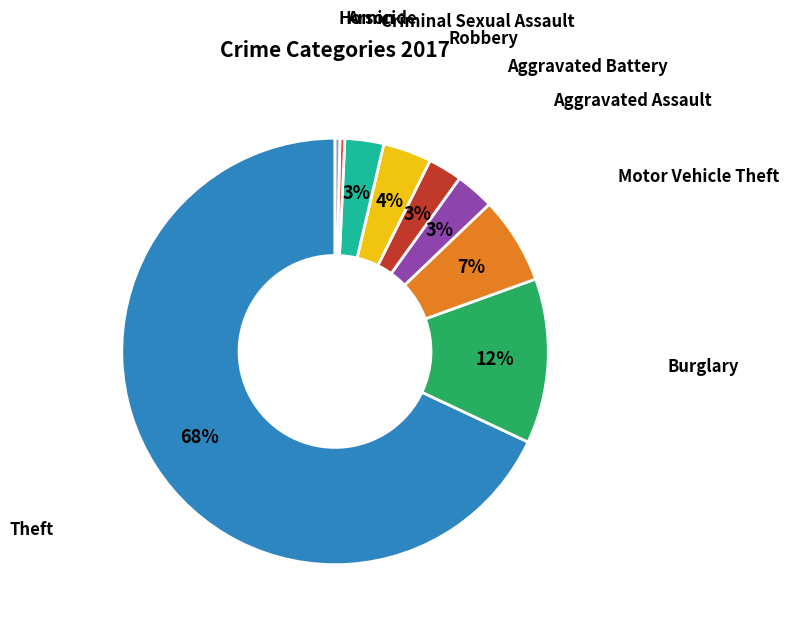

To the nearest percent, what is the difference between the largest and smallest slice percentages?

68%